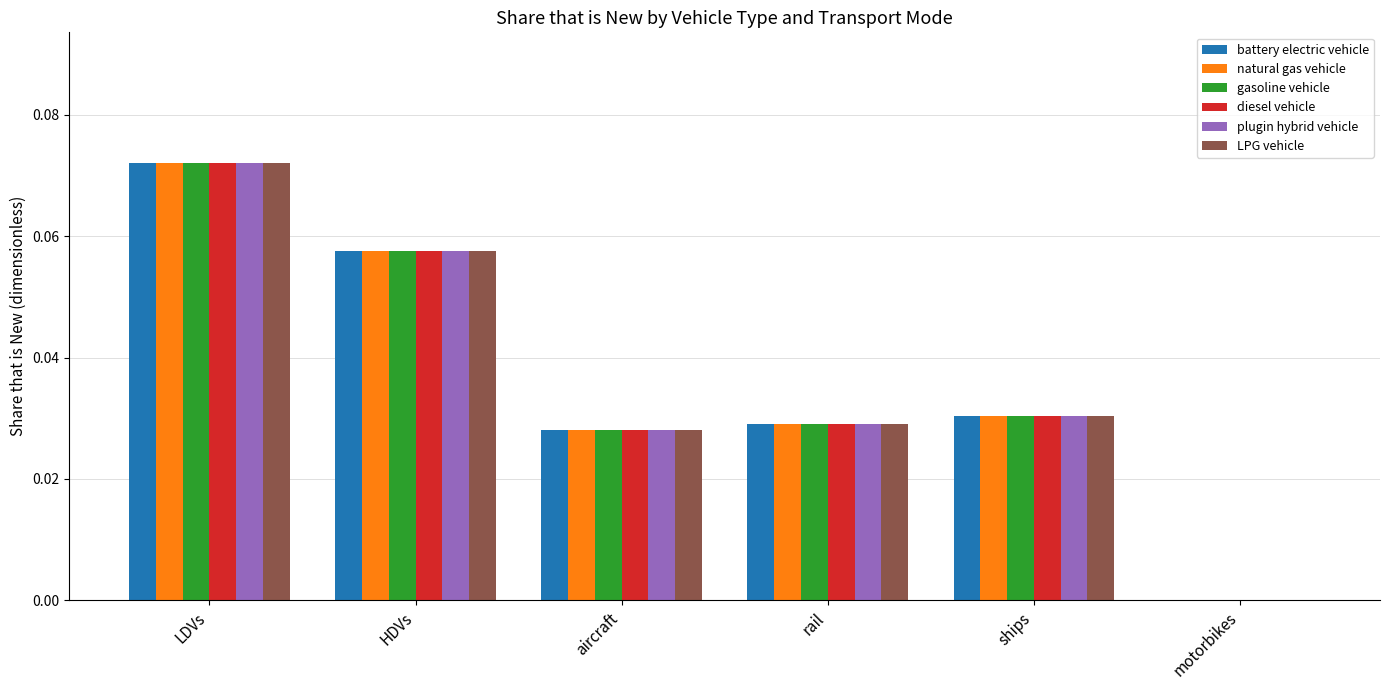

Is the value of gasoline vehicle at aircraft greater than the value of battery electric vehicle at HDVs?

No